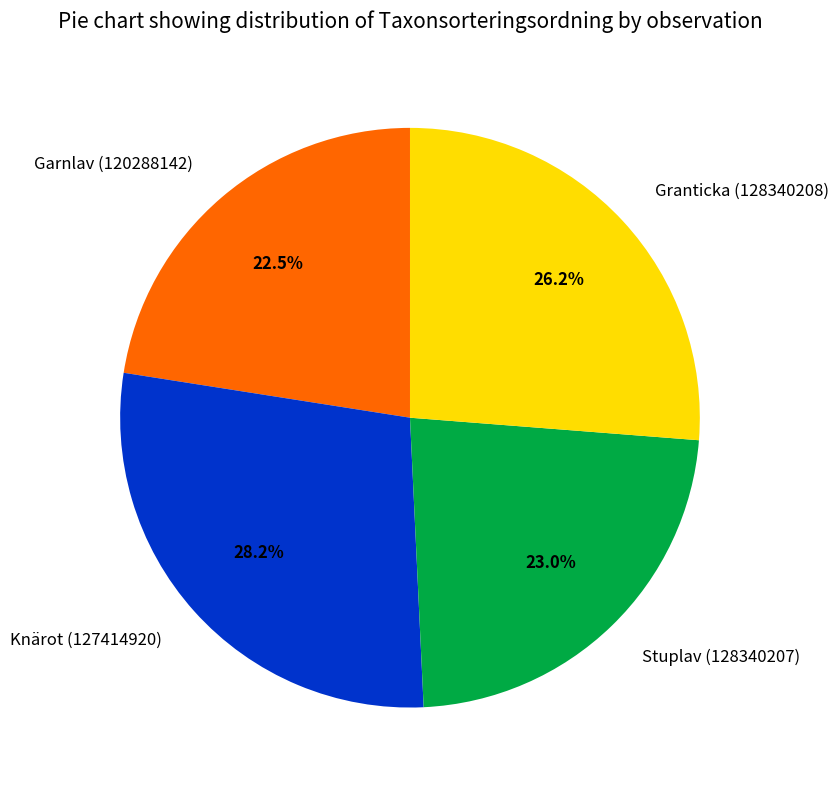

Does Stuplav (128340207) represent more than half of the total?

No